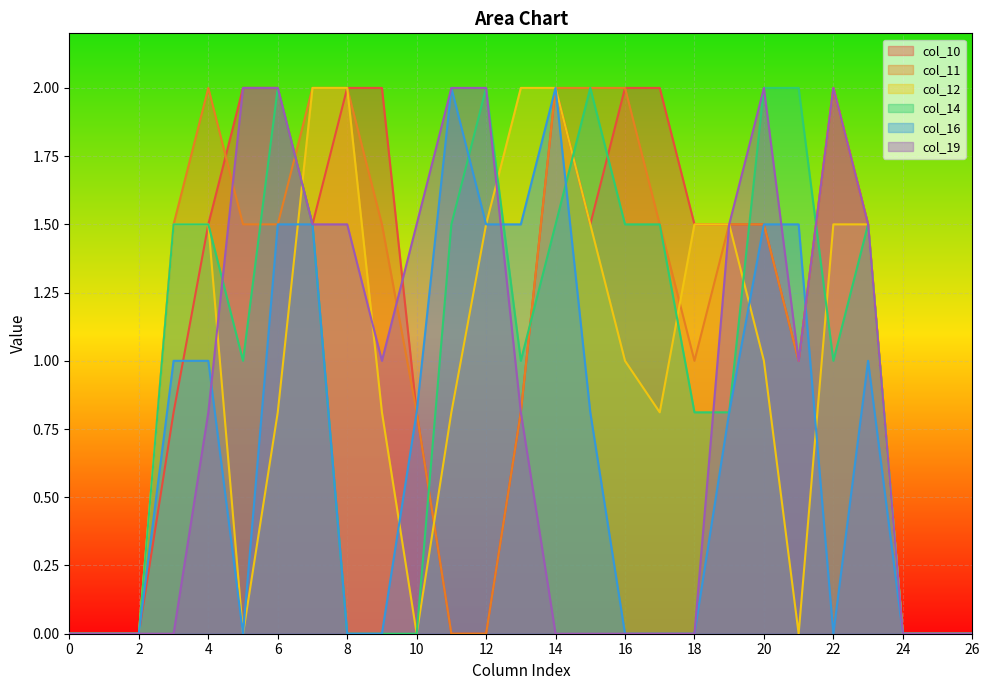

What is the highest value of the col_10 series?

2.0